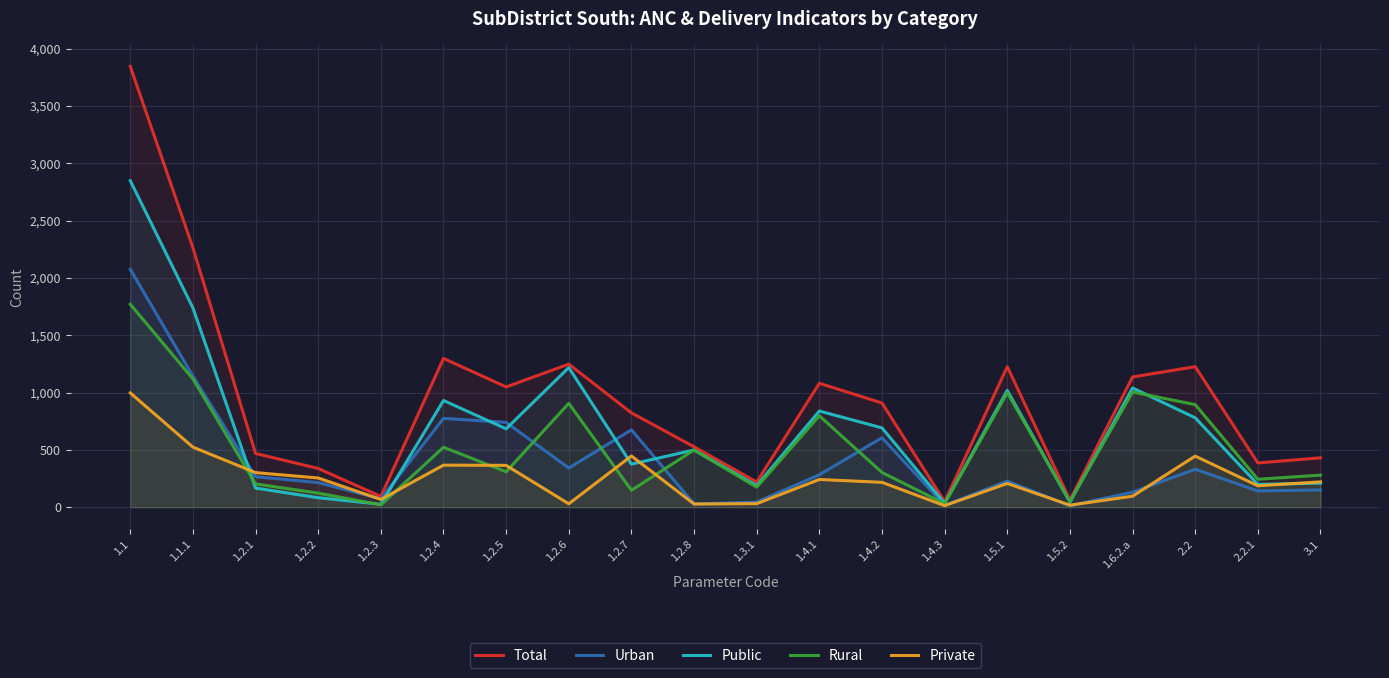

Reading left to right, transcribe all the data shown in this chart.

Total: 3845	2262	469	338	94	1298	1049	1248	823	527	220	1081	909	48	1226	62	1136	1226	386	431
Urban: 2075	1143	266	215	73	775	740	342	675	28	45	283	606	17	227	13	131	331	142	151
Public: 2848	1738	167	83	26	931	684	1218	376	499	189	839	692	34	1019	44	1040	780	199	210
Rural: 1770	1119	203	123	21	523	309	906	148	499	175	798	303	31	999	49	1005	895	244	280
Private: 997	524	302	255	68	367	365	30	447	28	31	242	217	14	207	18	96	446	187	221